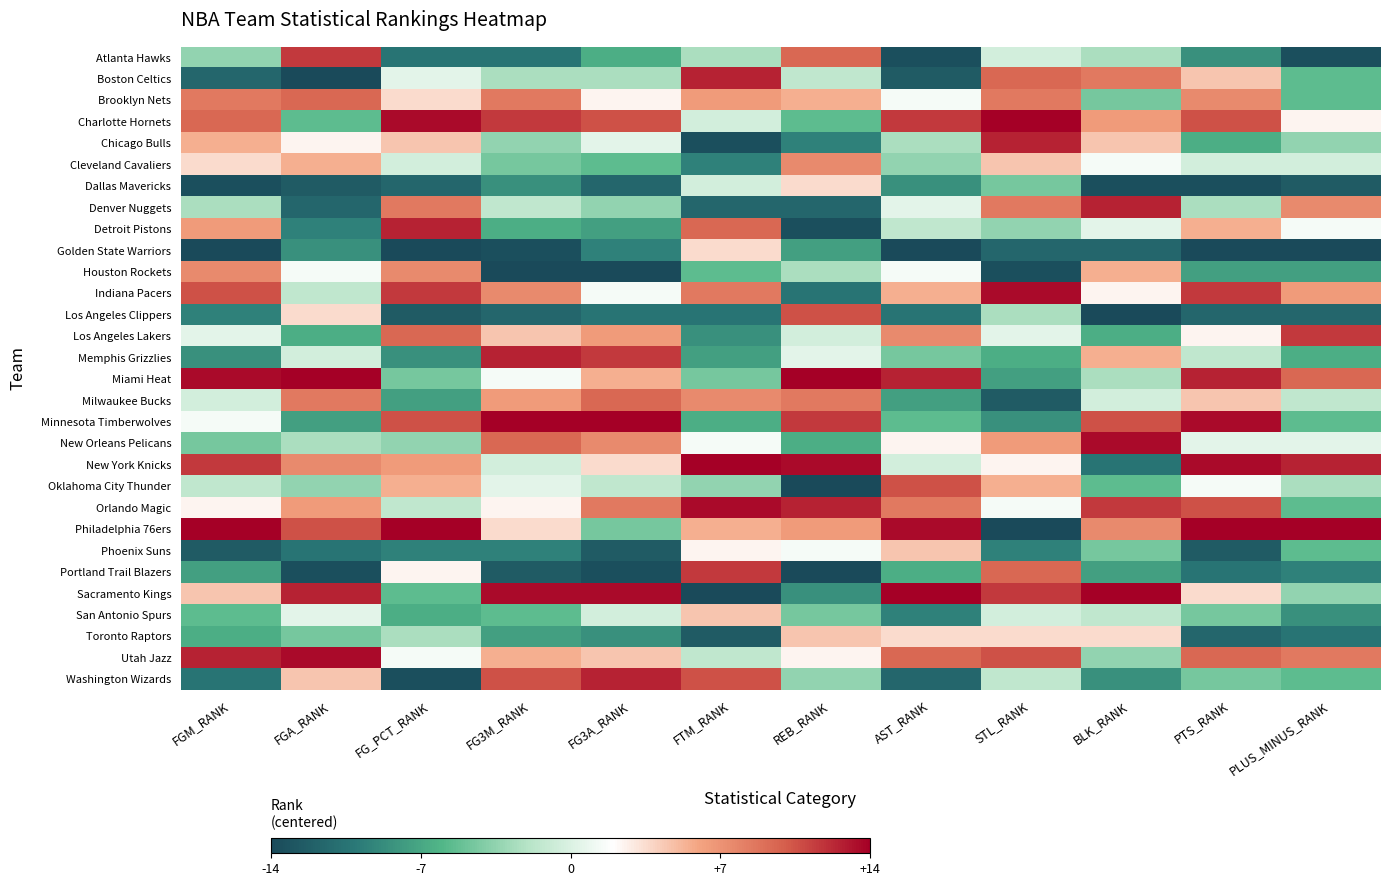

How many data points does each series have?

12